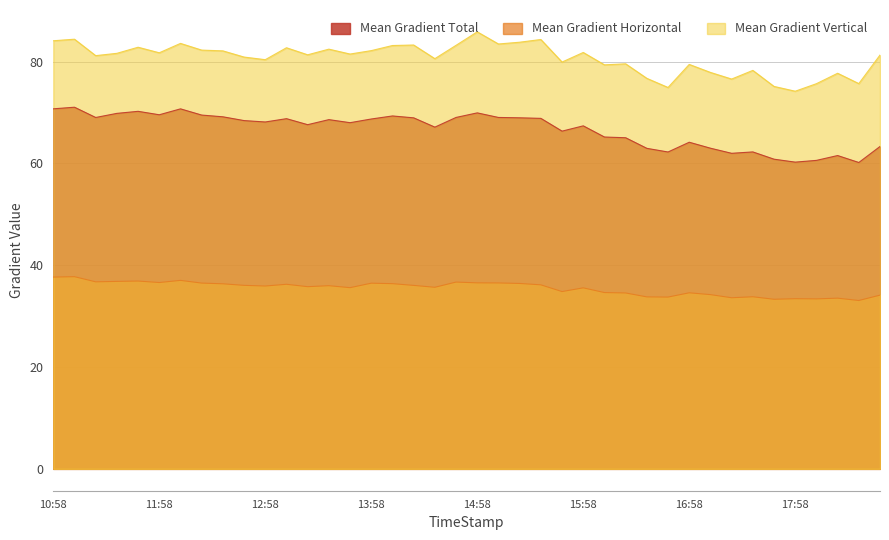

How many data points in Mean Gradient Total are less than 68?

18